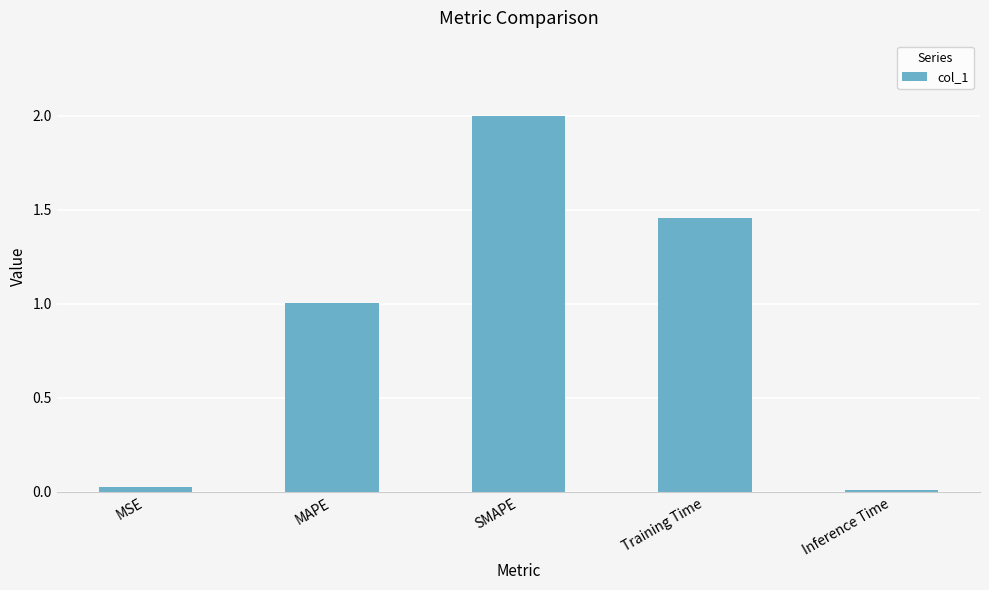

Where does the data first go above 1?

MAPE